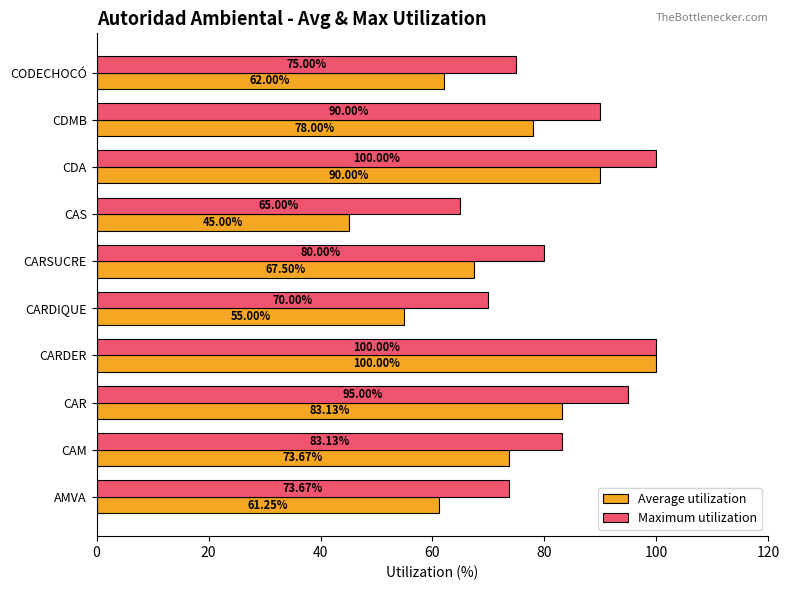

At which category is the sum across all series the highest?

CARDER